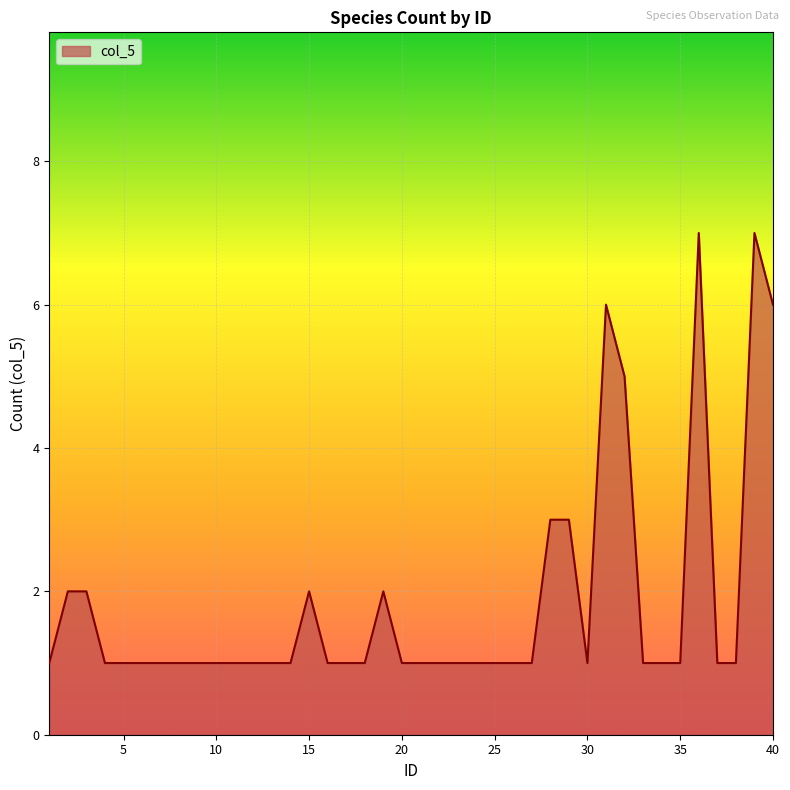

What is the greatest value displayed?

7